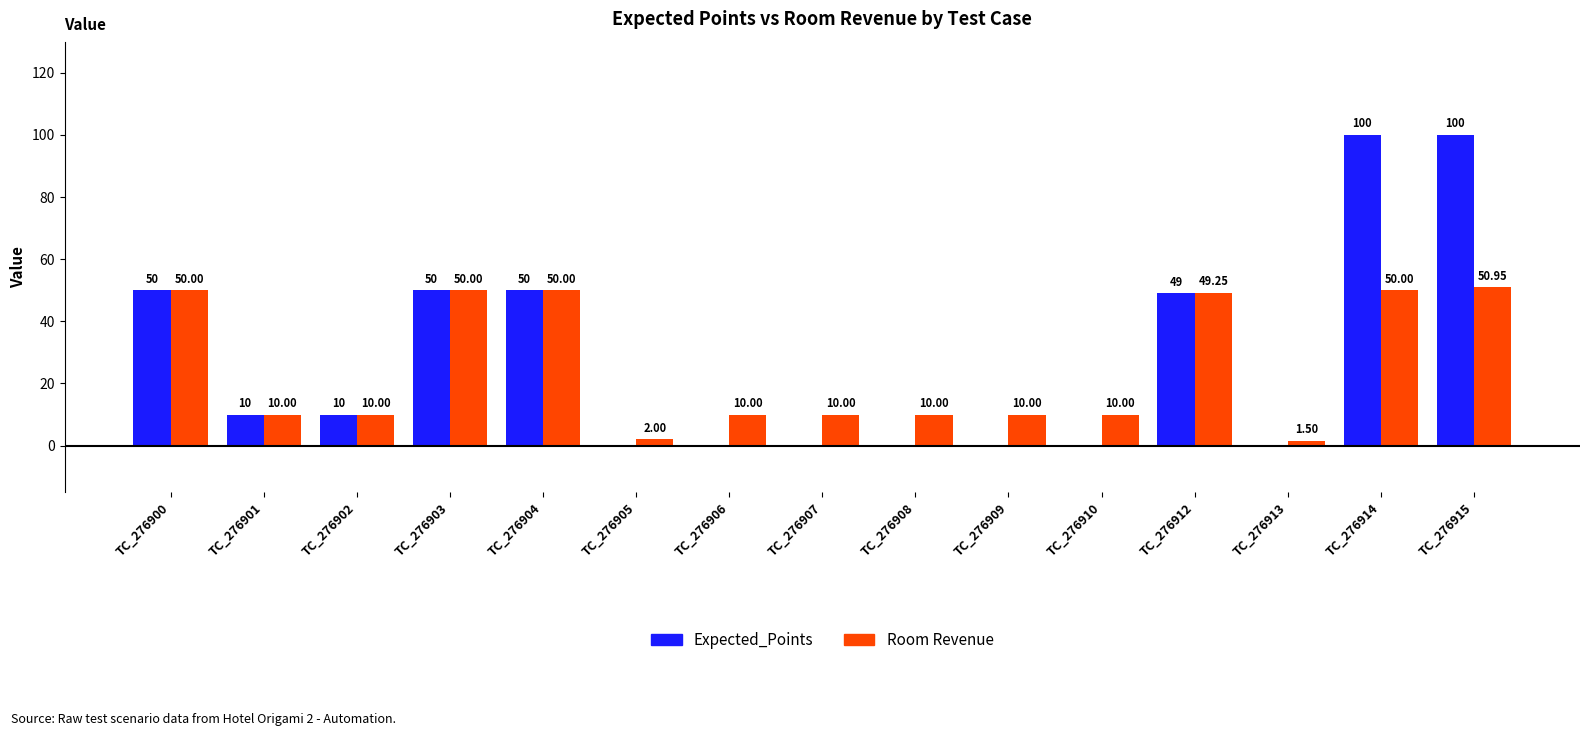

What is the maximum value shown in the chart?

100.0